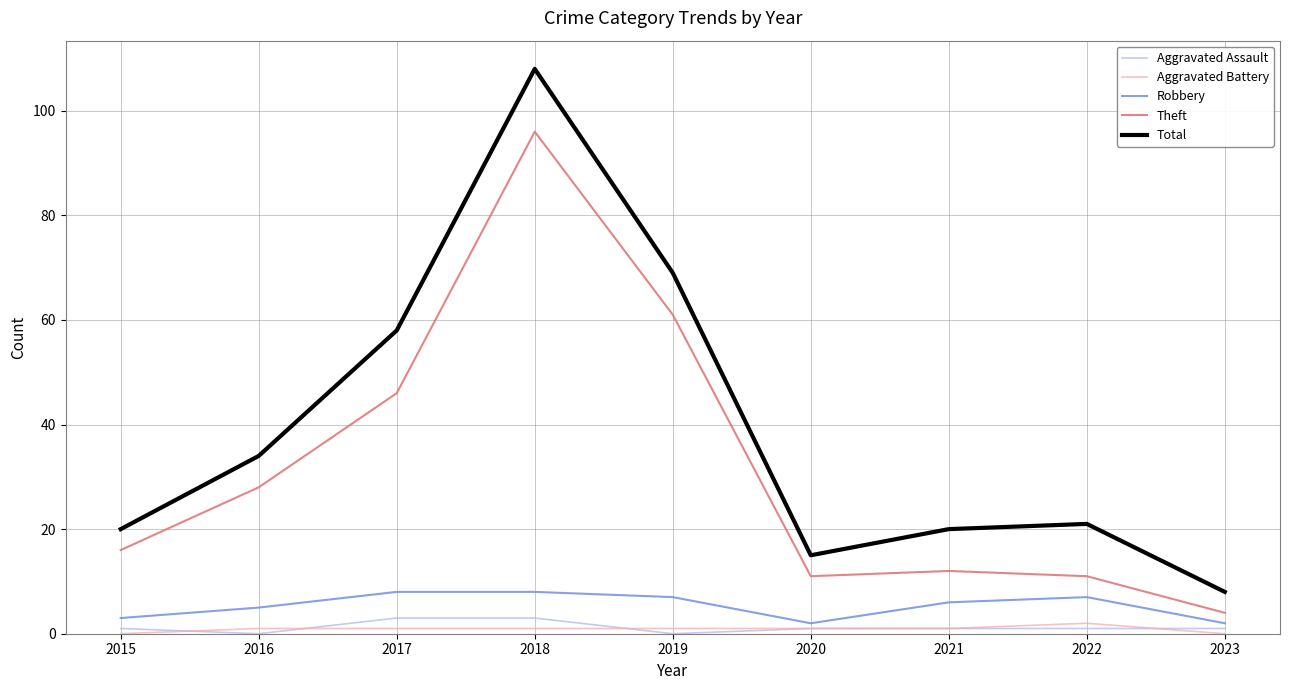

True or false: Aggravated Assault and Total cross at least once.

False